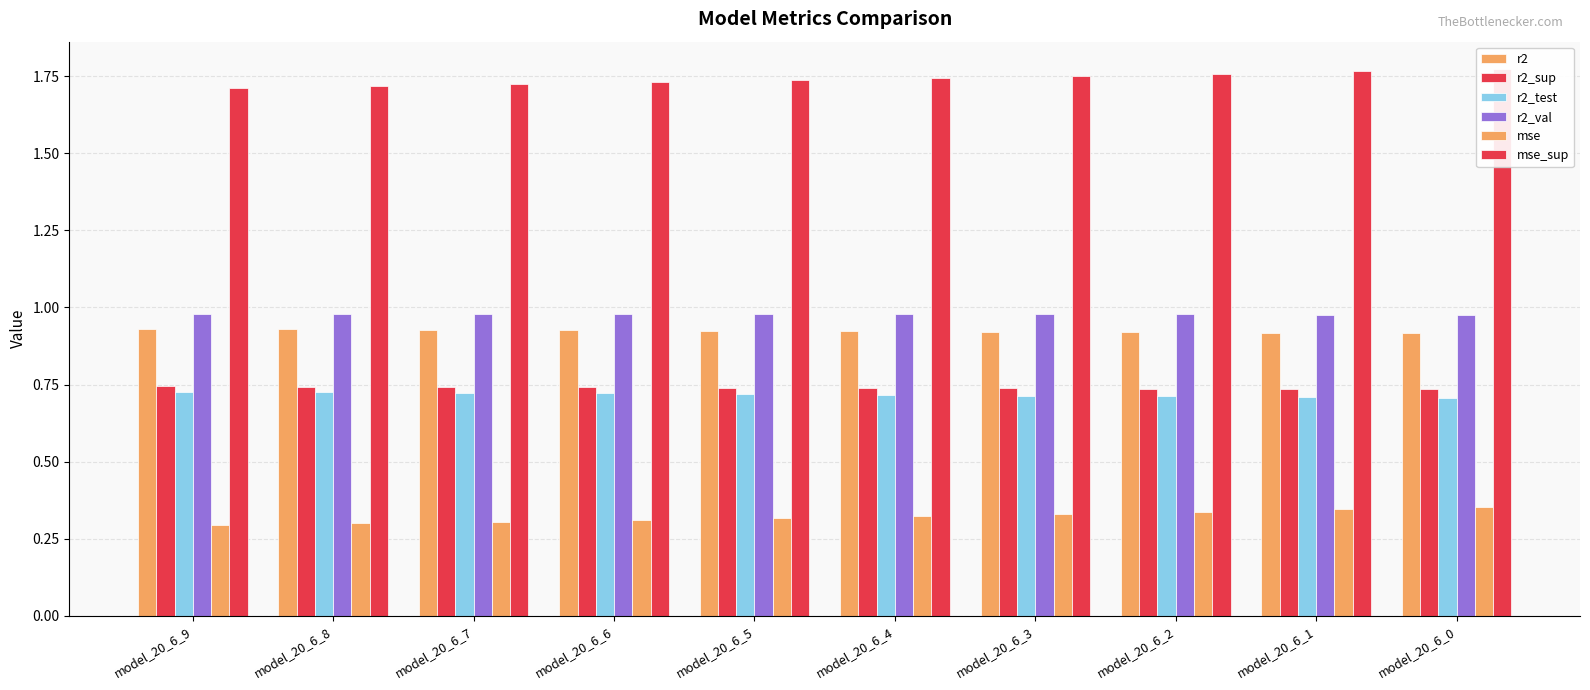

Which has a higher value, model_20_6_6 or model_20_6_7?

model_20_6_7